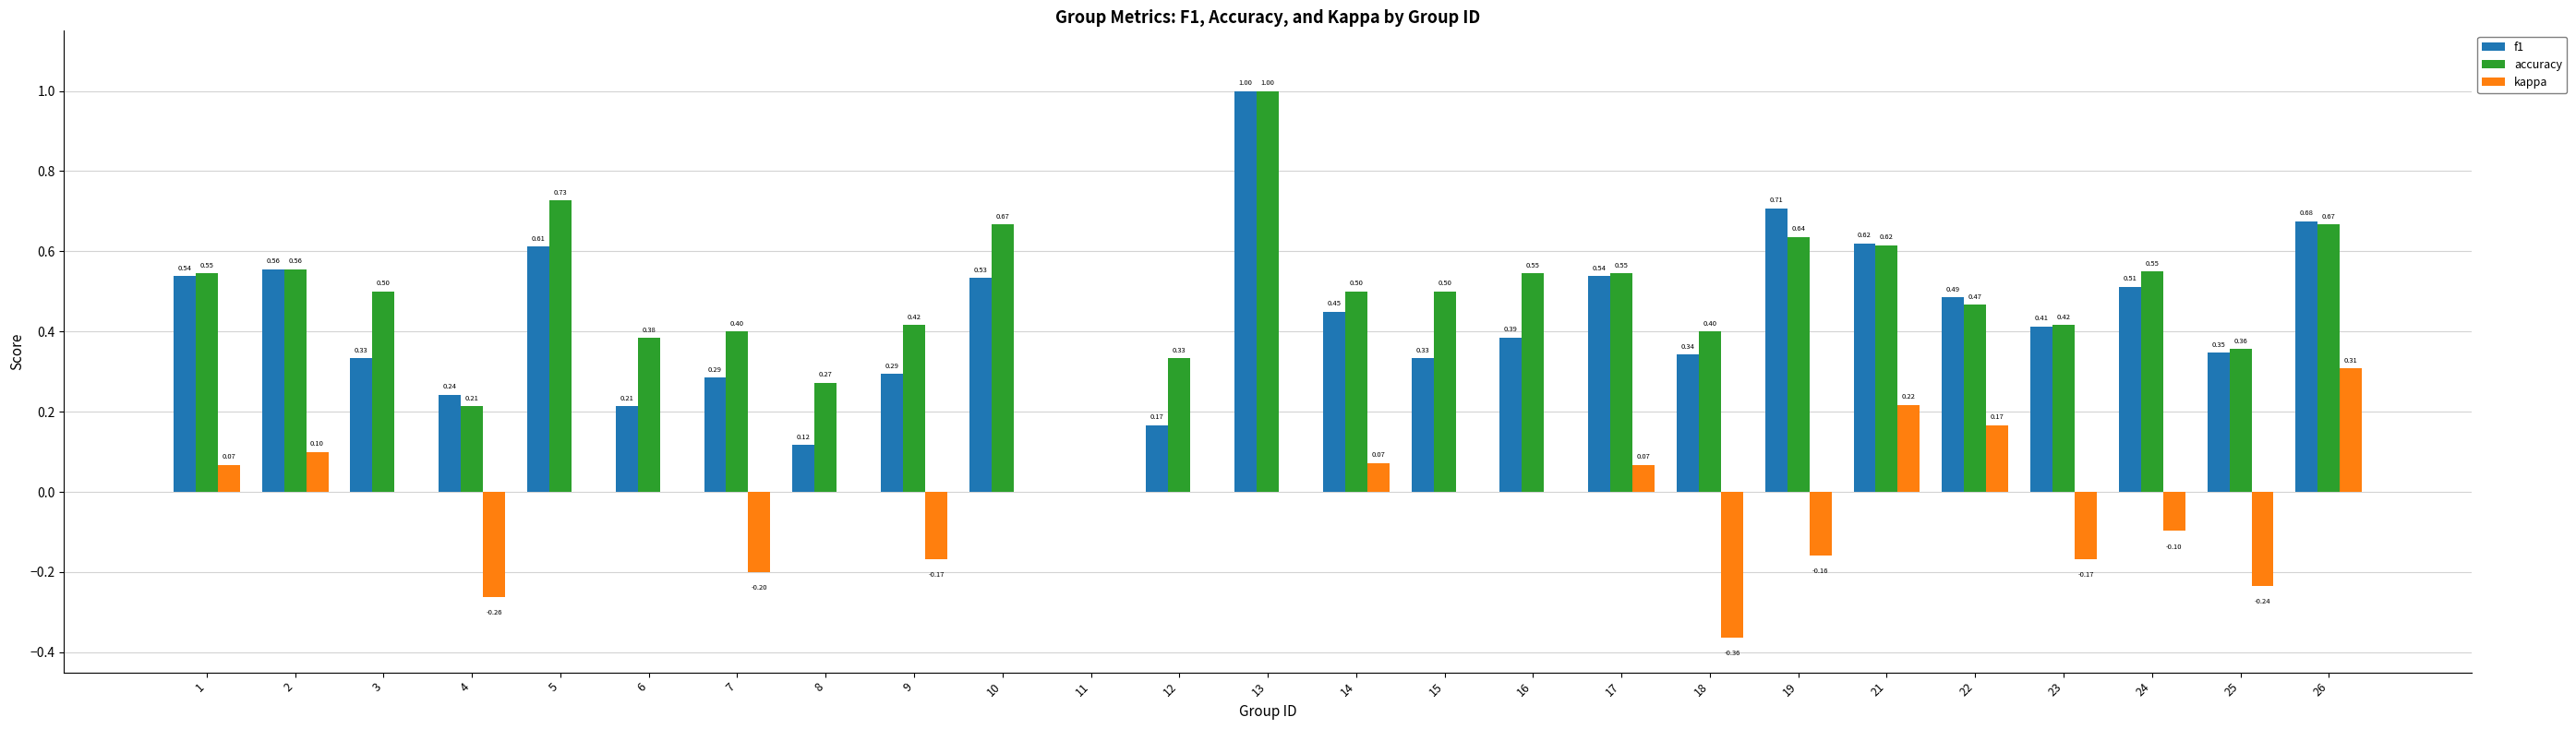

What is the sum of all accuracy values?

12.2